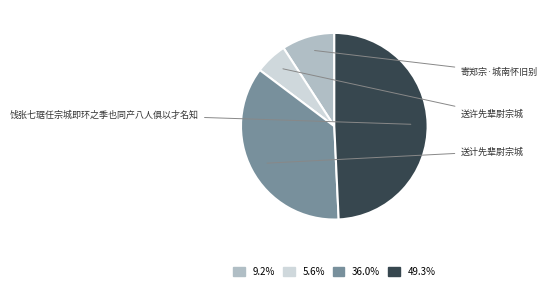

What is the smallest slice in the pie chart?

送许先辈尉宗城